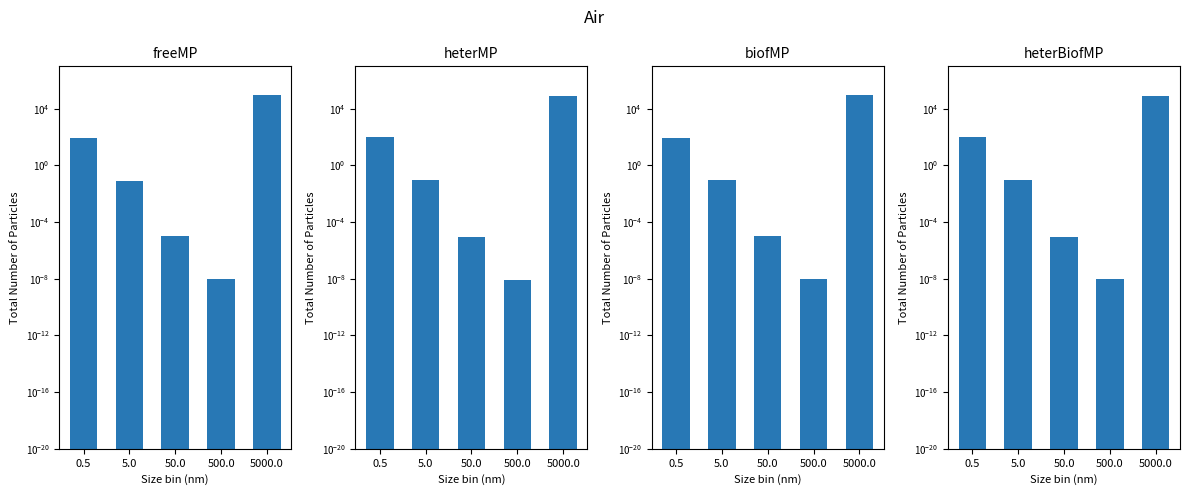

Between 0.5 and 50.0, which is larger?

0.5